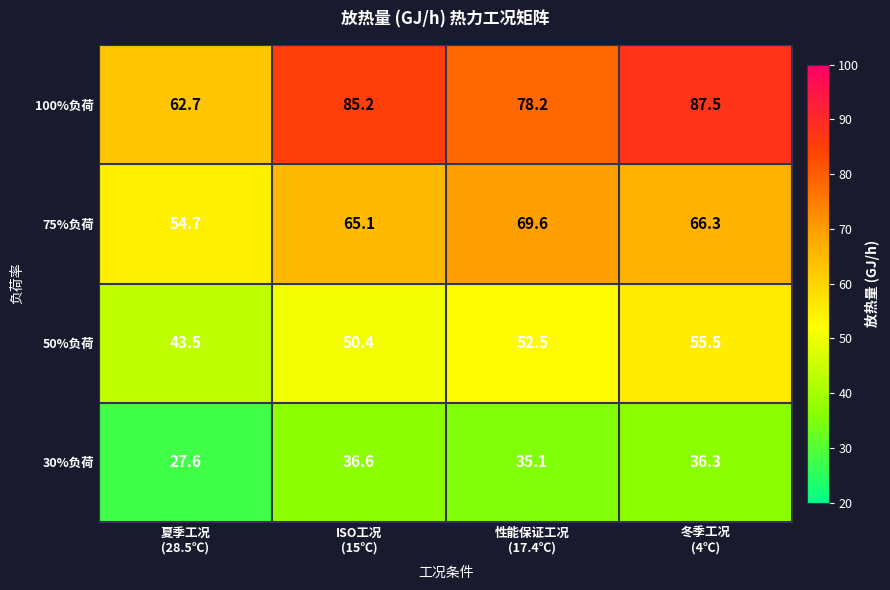

Which series has the largest total across all categories?

100%负荷